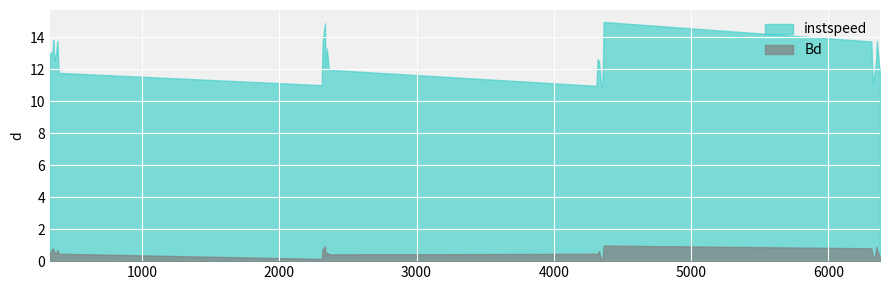

In Bd, how many points are lower than both neighbors (excluding endpoints)?

9